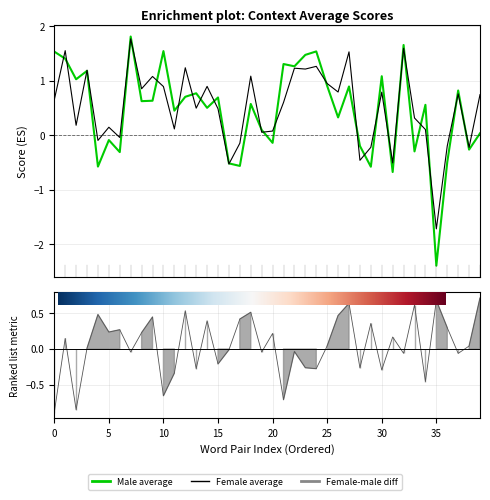

Does the chart have visible grid lines?

Yes